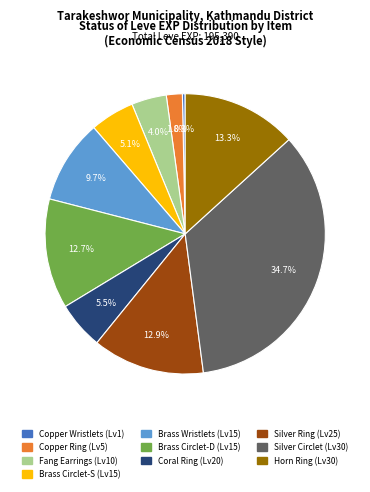

How many slices are in this pie chart?

10